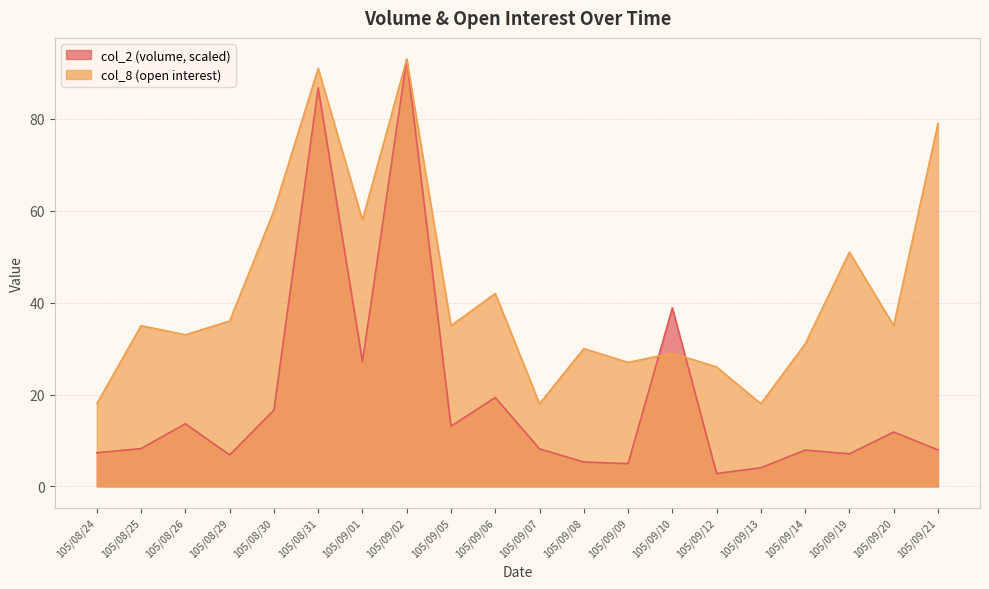

At how many categories does at least one series exceed 38?

8